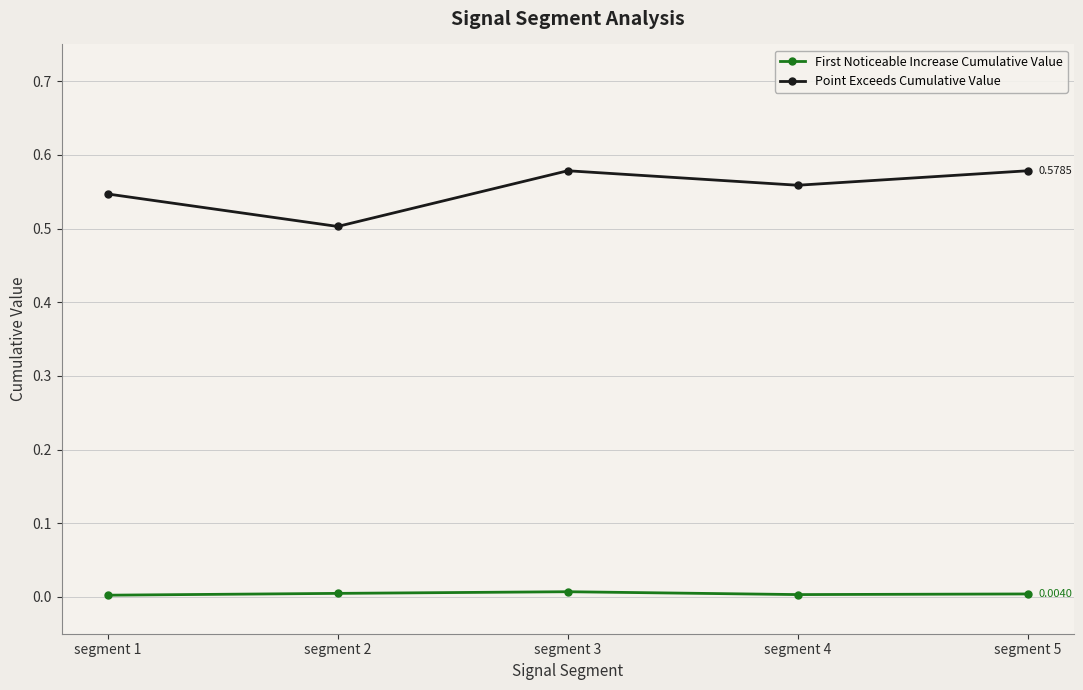

Which series has the largest total across all categories?

Point Exceeds Cumulative Value